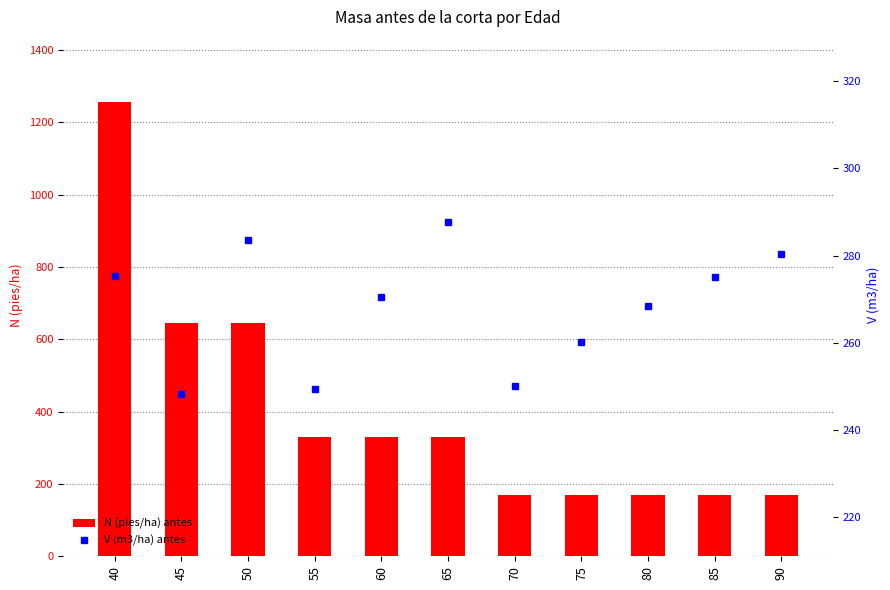

Does the chart contain any negative values?

No